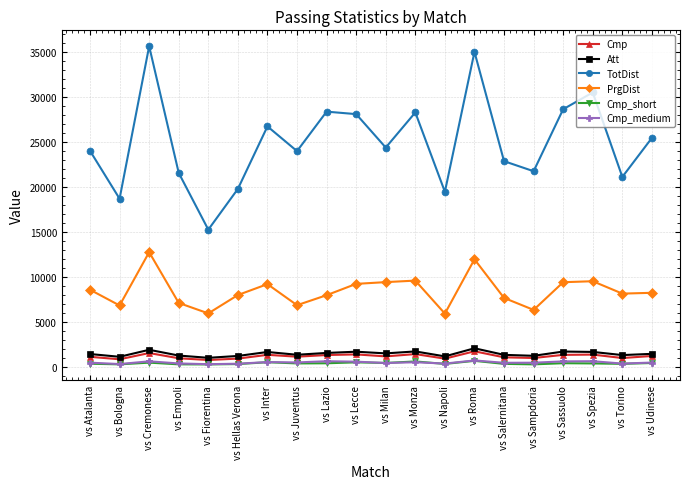

At which category does PrgDist reach its first local valley?

vs Bologna